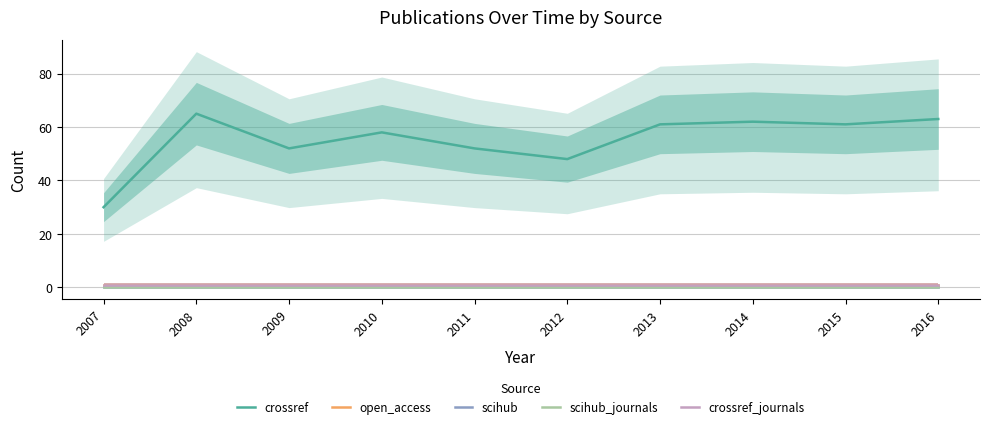

Reading left to right, what are all the values shown in this chart?

crossref: 2007=30	2008=65	2009=52	2010=58	2011=52	2012=48	2013=61	2014=62	2015=61	2016=63
open_access: 2007=1	2008=1	2009=1	2010=1	2011=1	2012=1	2013=1	2014=1	2015=1	2016=1
scihub: 2007=0	2008=0	2009=0	2010=0	2011=0	2012=0	2013=0	2014=0	2015=0	2016=0
scihub_journals: 2007=0	2008=0	2009=0	2010=0	2011=0	2012=0	2013=0	2014=0	2015=0	2016=0
crossref_journals: 2007=1	2008=1	2009=1	2010=1	2011=1	2012=1	2013=1	2014=1	2015=1	2016=1